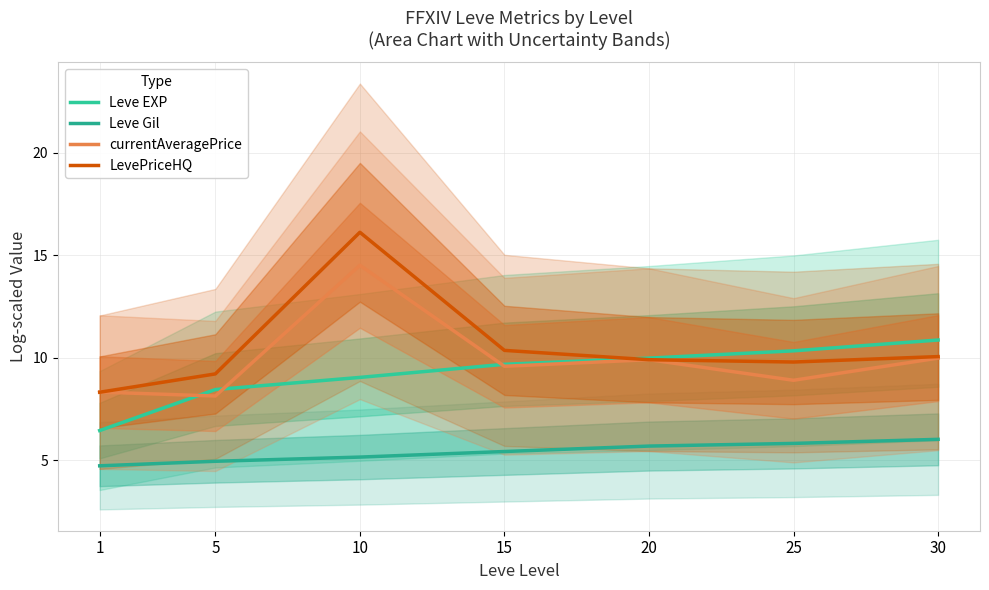

Reading left to right, transcribe all the data shown in this chart.

Leve EXP: 6.4	8.4	9.0	9.7	10.0	10.3	10.9
Leve Gil: 4.7	4.9	5.2	5.4	5.7	5.8	6.0
currentAveragePrice: 8.3	8.1	14.5	9.6	9.9	8.9	10.0
LevePriceHQ: 8.3	9.2	16.1	10.4	9.9	9.8	10.1